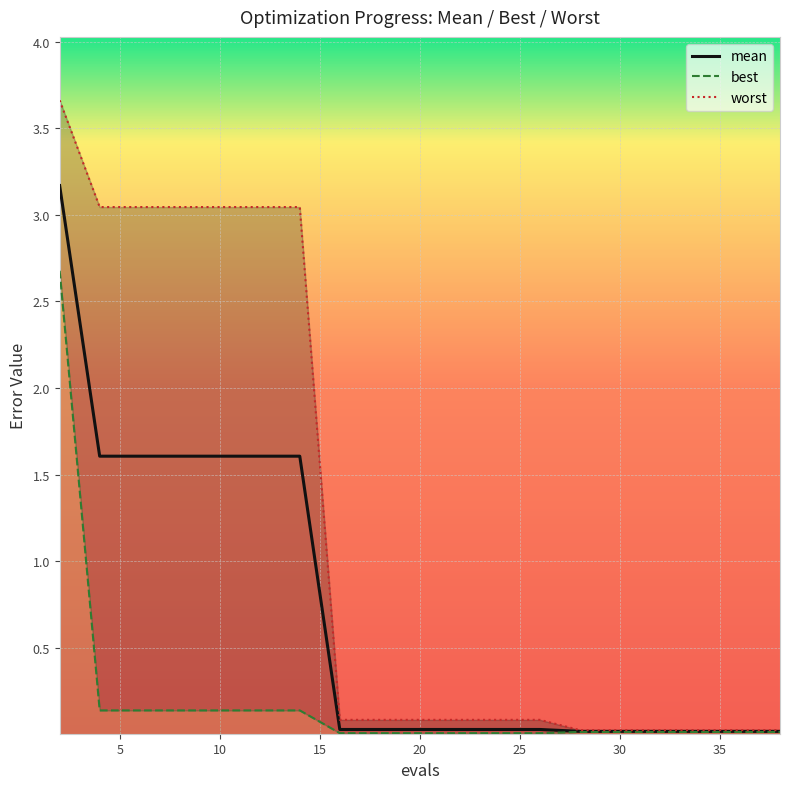

Is it true that worst equals 3.0 at 4?

True